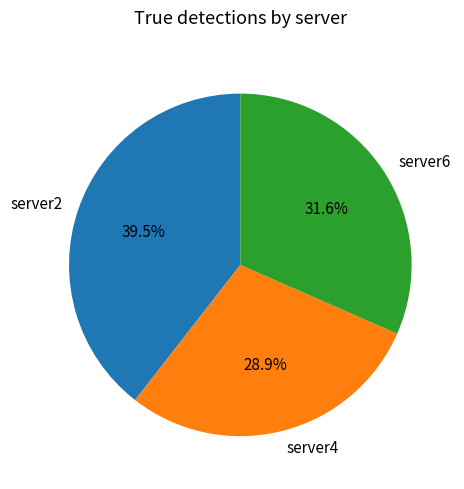

Is the sum of server4 and server6 greater than half?

Yes